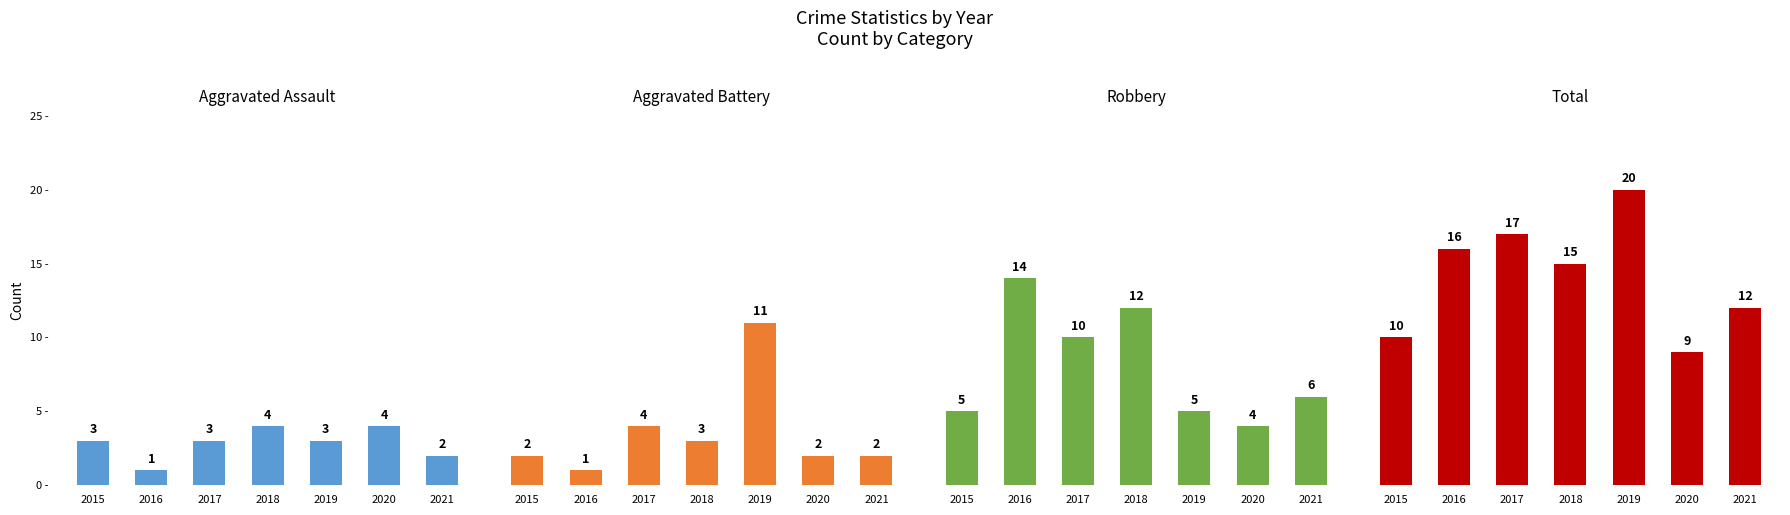

Which series has the widest spread of values?

Total